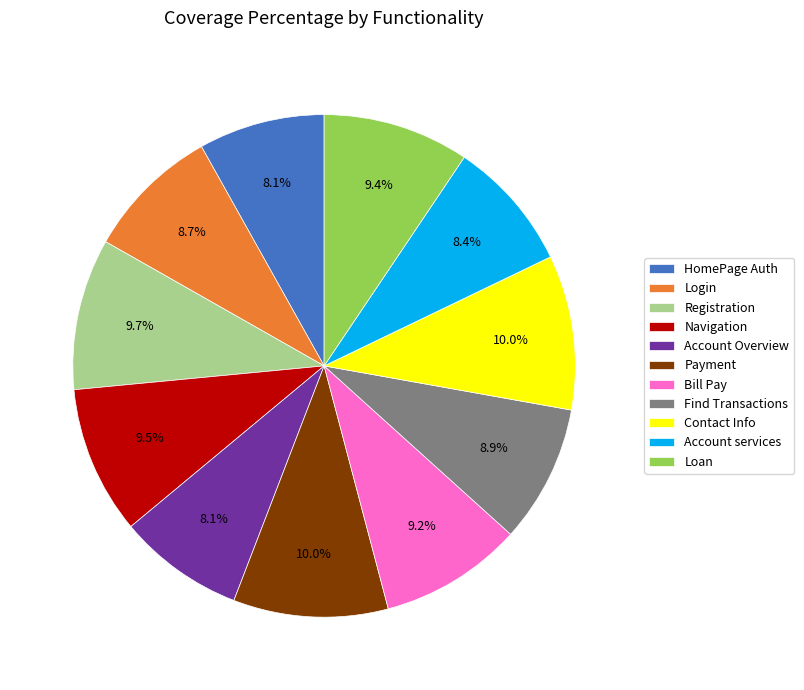

What portion of the pie excludes Payment?

90.0%